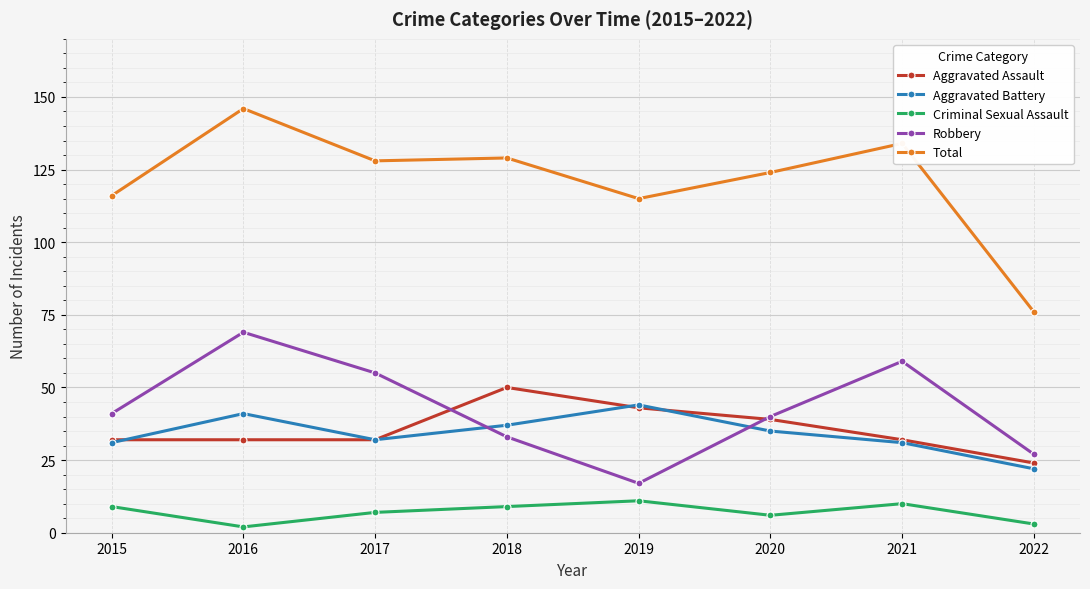

List the series in order of their peak value, highest first.

Total, Robbery, Aggravated Assault, Aggravated Battery, Criminal Sexual Assault